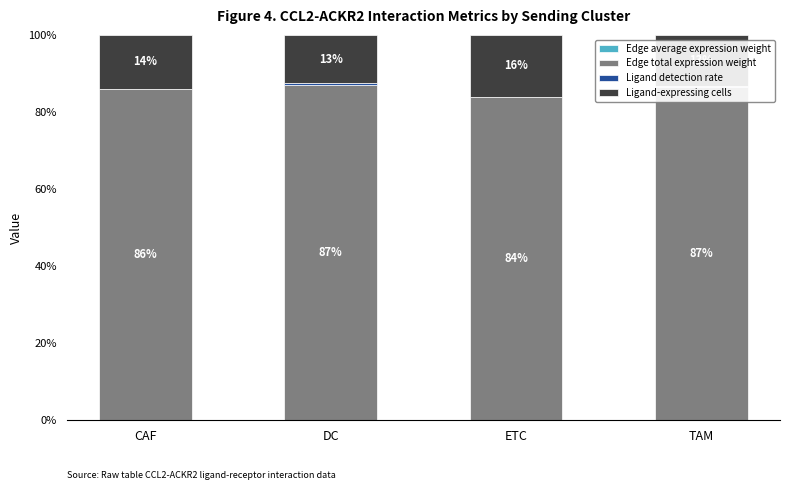

Count the number of categories in the chart.

4